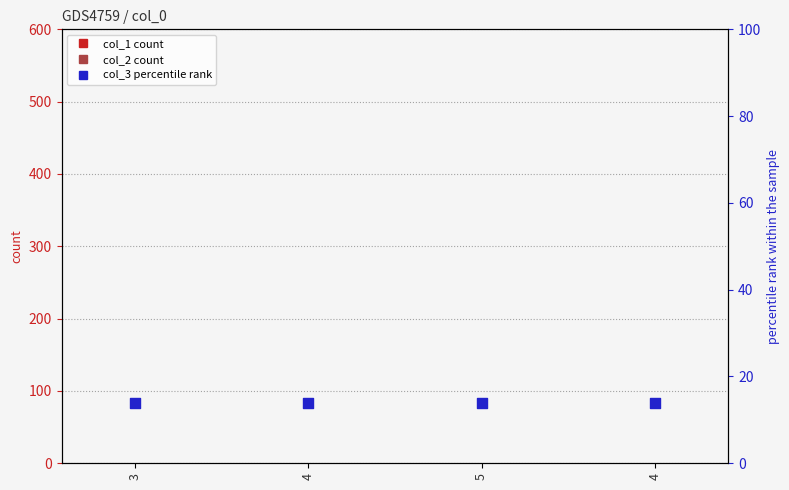

At how many categories does at least one series exceed 2?

4